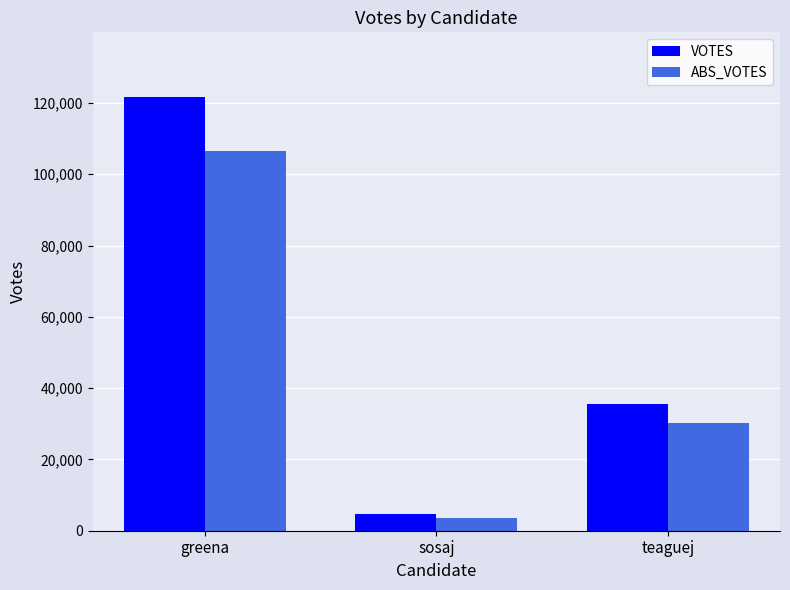

What is the difference between the highest and lowest values at teaguej?

5344